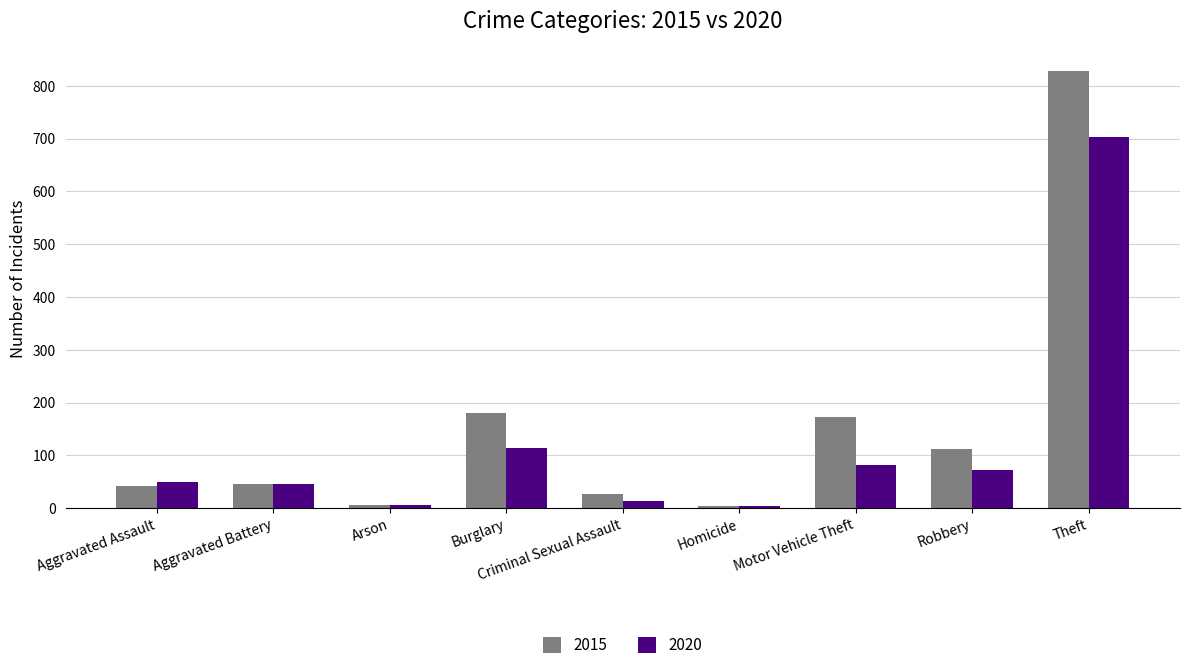

What is the highest value of the 2020 series?

704